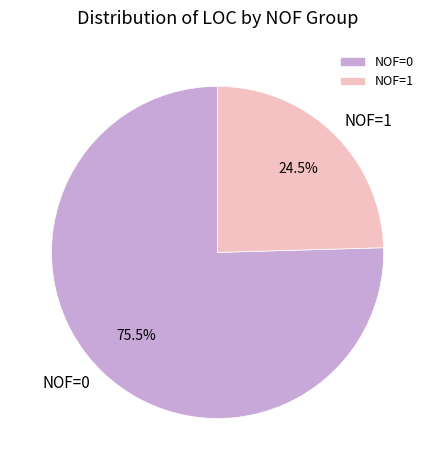

How many segments does this pie chart have?

2